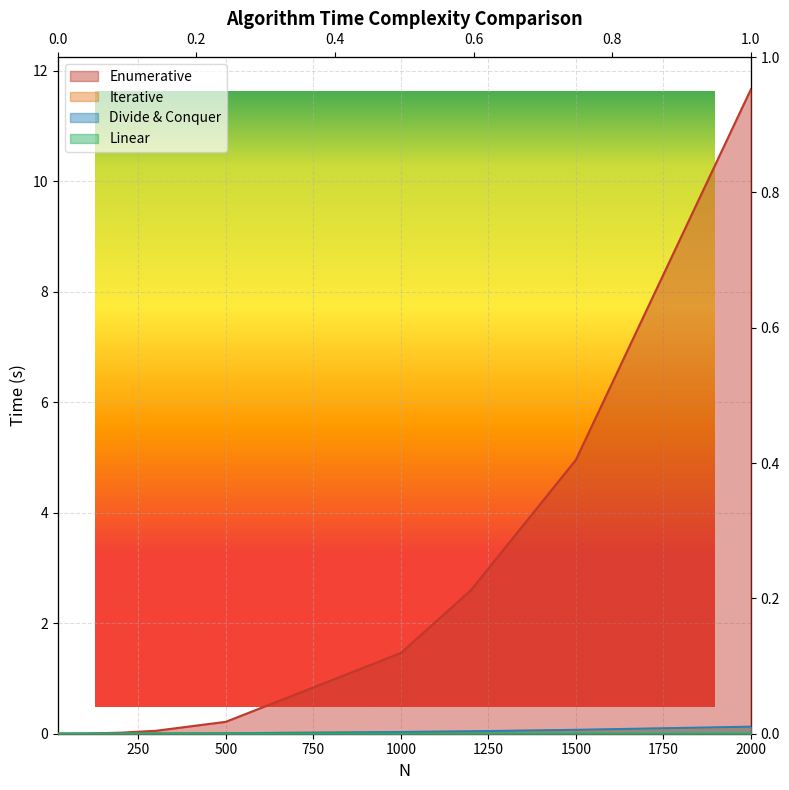

The value of Divide & Conquer at 1500 is 0.1. True or false?

True